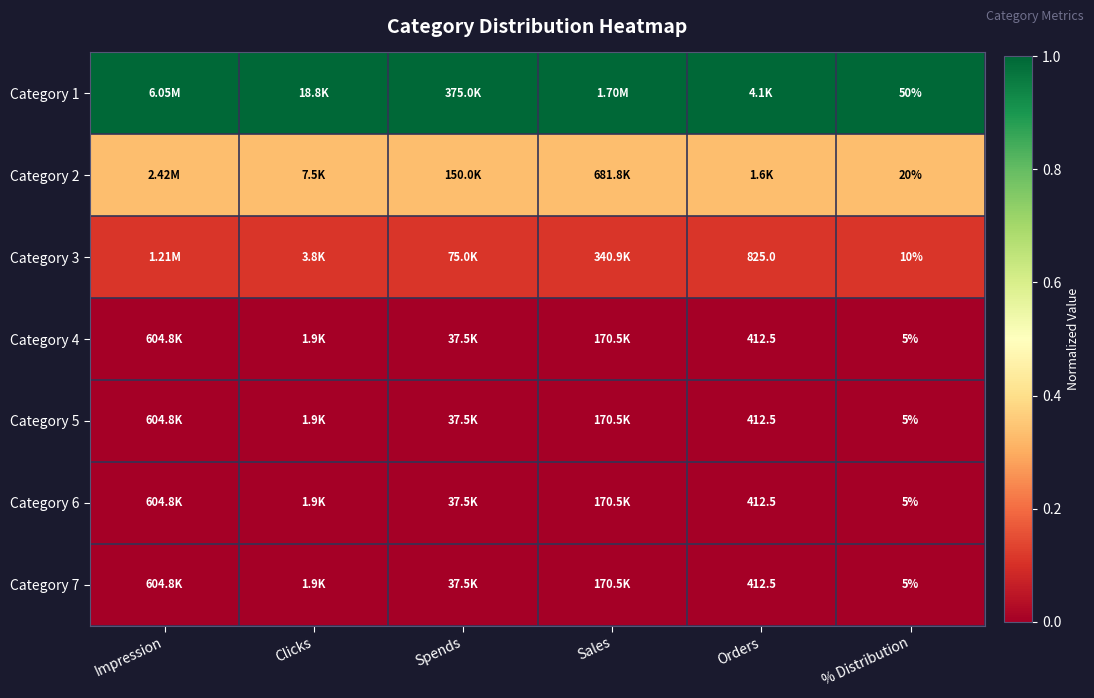

What is the average value of the Category 2 series?

0.3